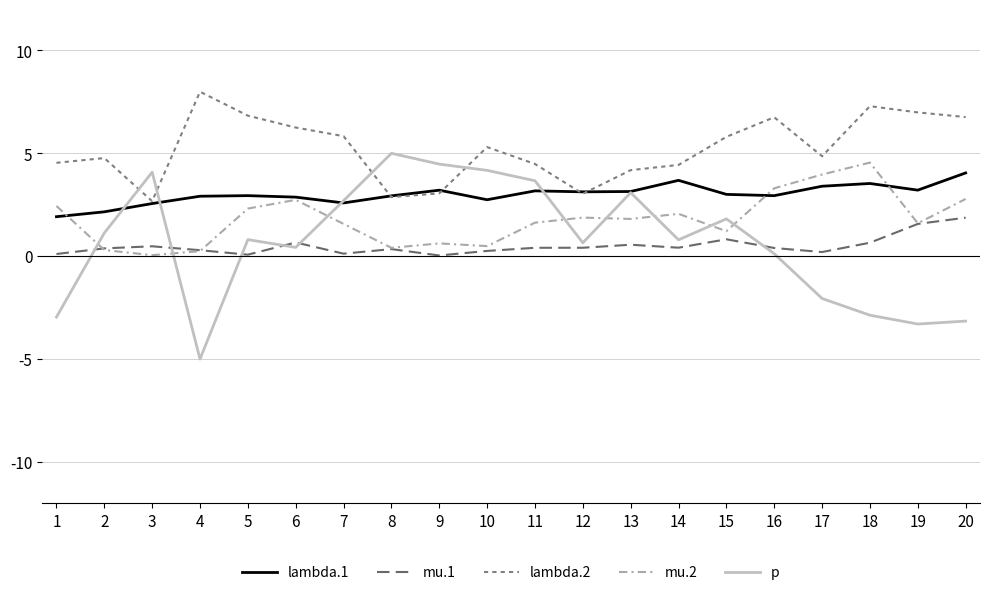

What is the difference between the highest and lowest values at 6?

5.8